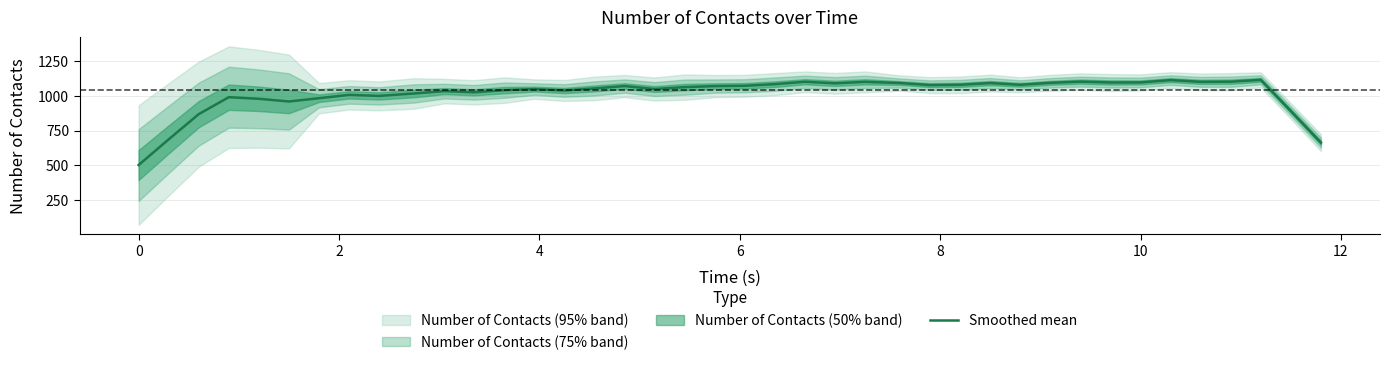

How many interior local peaks (higher than both neighbors) does the data have?

11